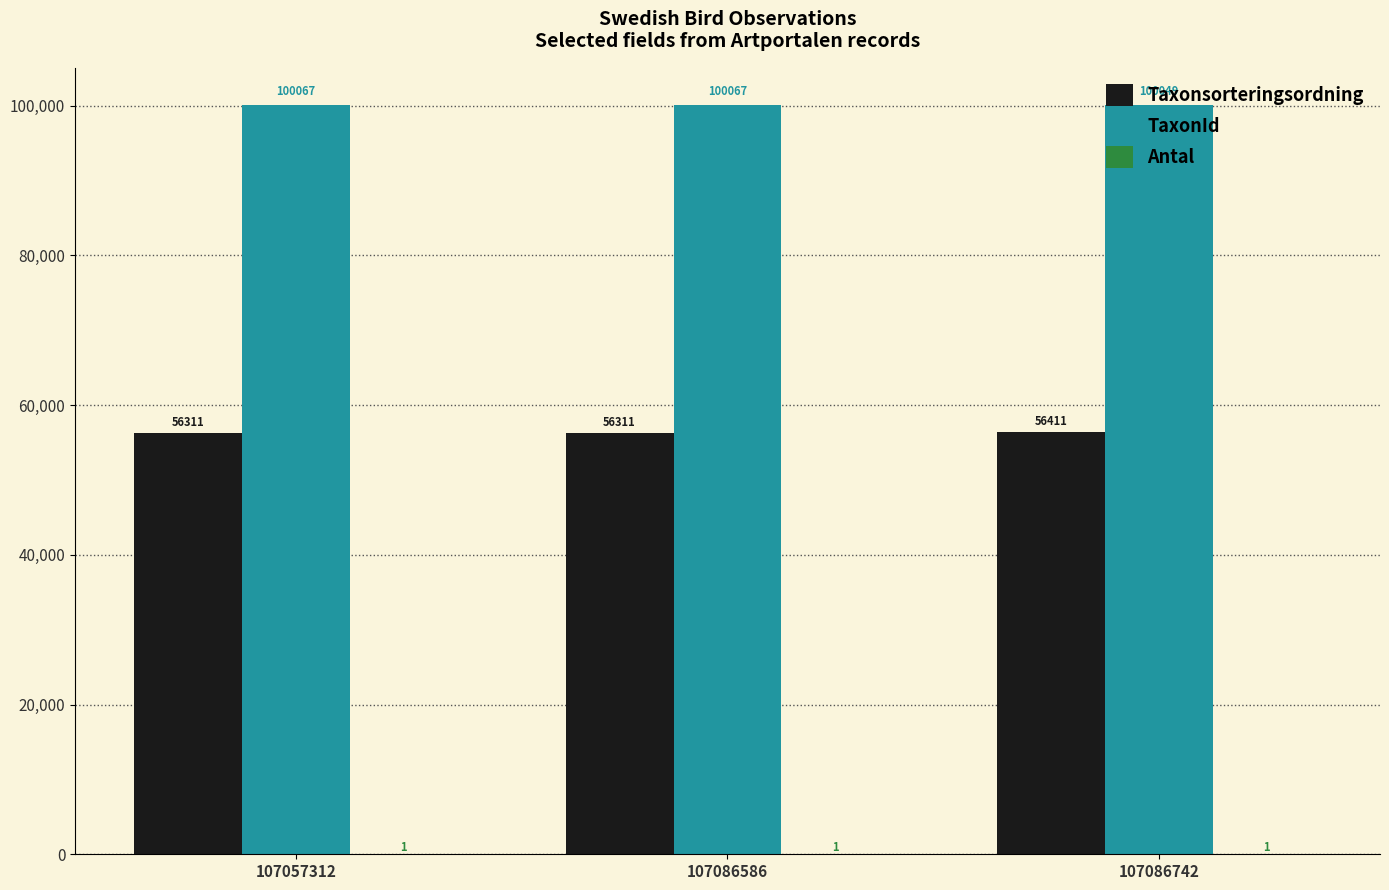

Read the Taxonsorteringsordning value at 107057312.

56311